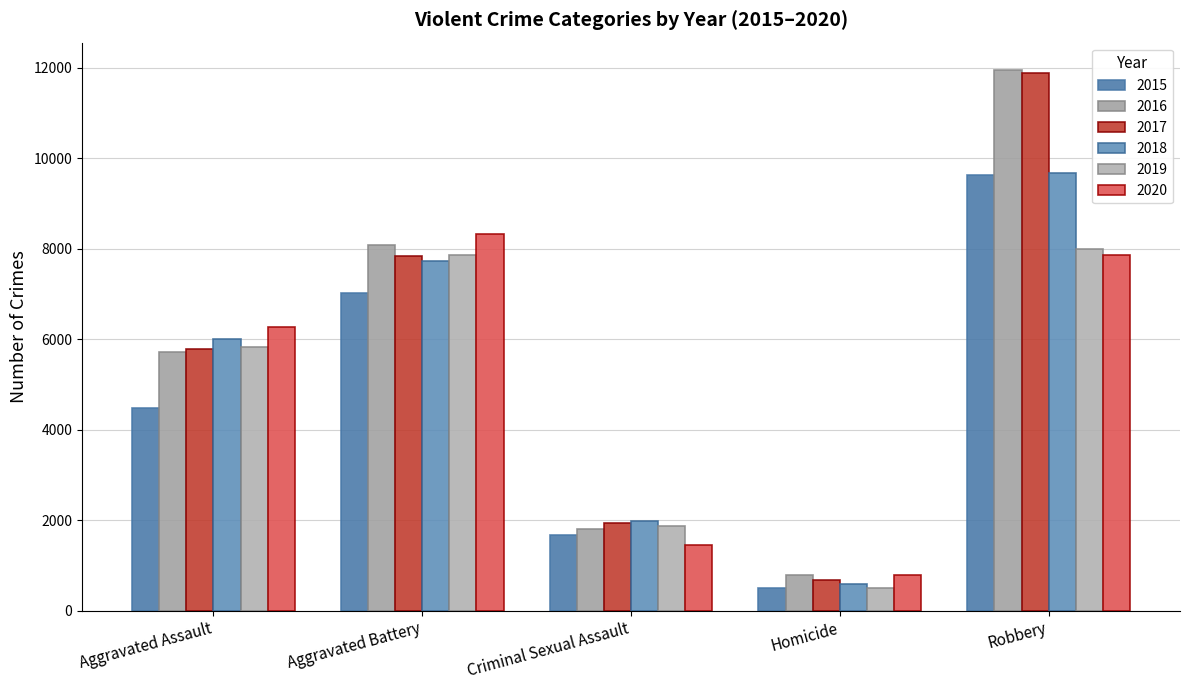

Where does the 2016 series first go above 5712?

Aggravated Battery